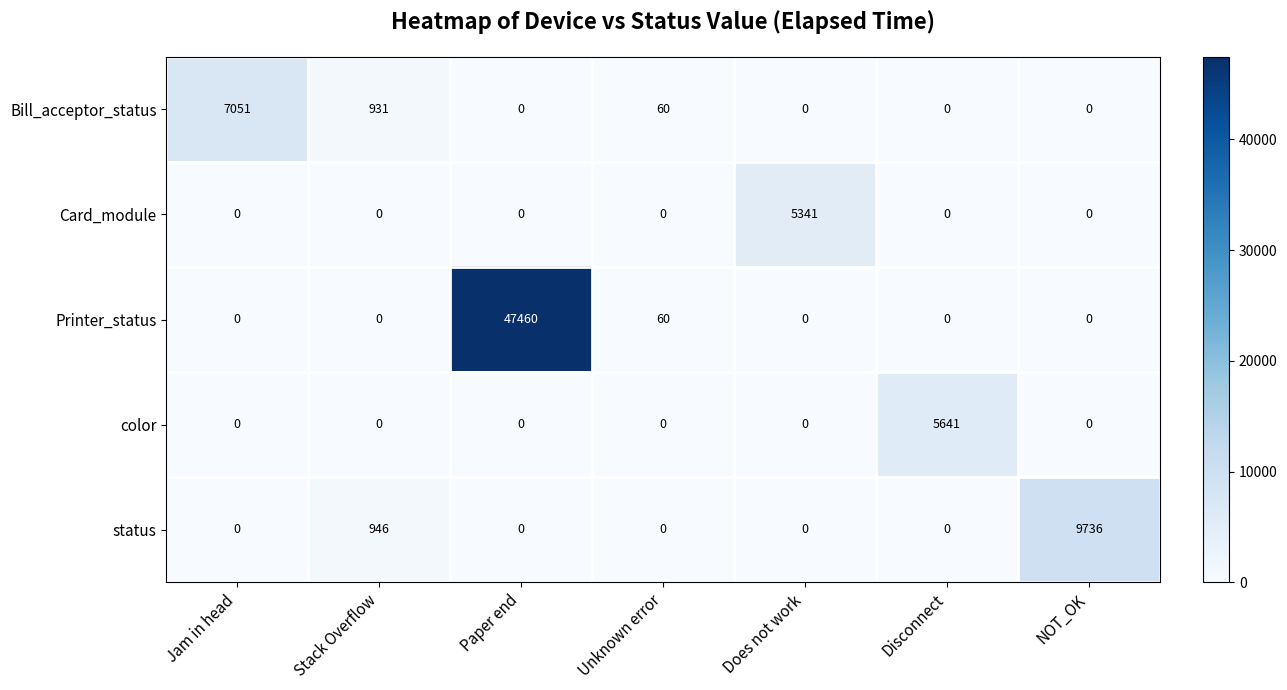

Between Unknown error and Does not work, which series saw the biggest shift?

Card_module